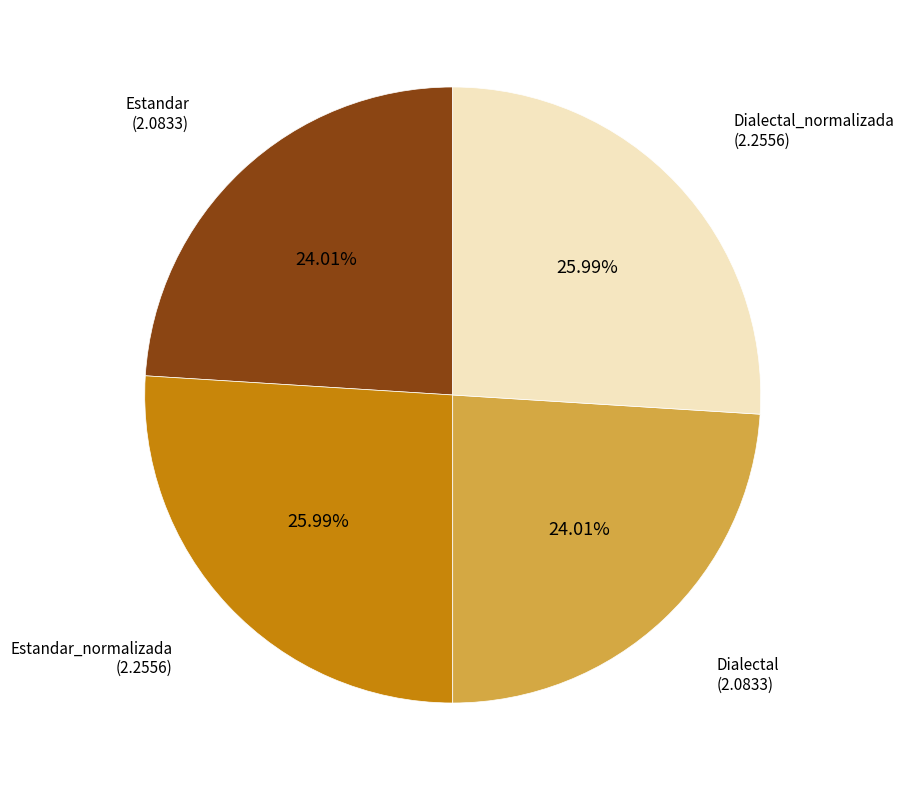

Does any single category account for the majority?

No